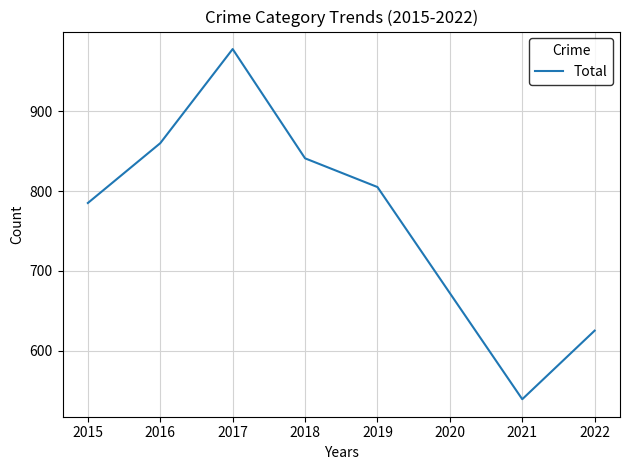

What is the average value?

763